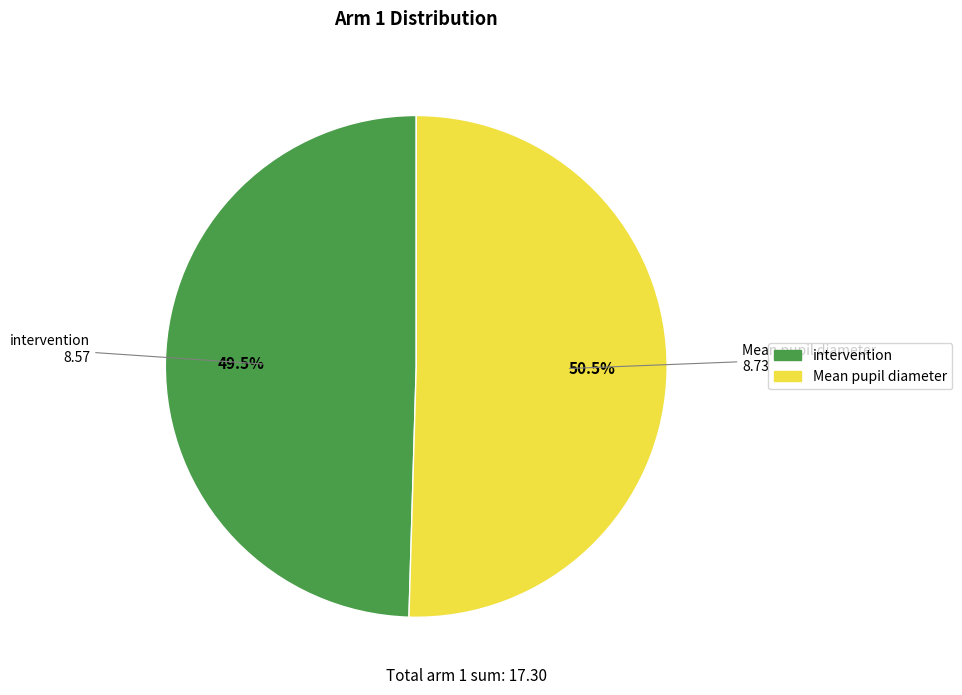

Which has a higher value, intervention or Mean pupil diameter?

Mean pupil diameter